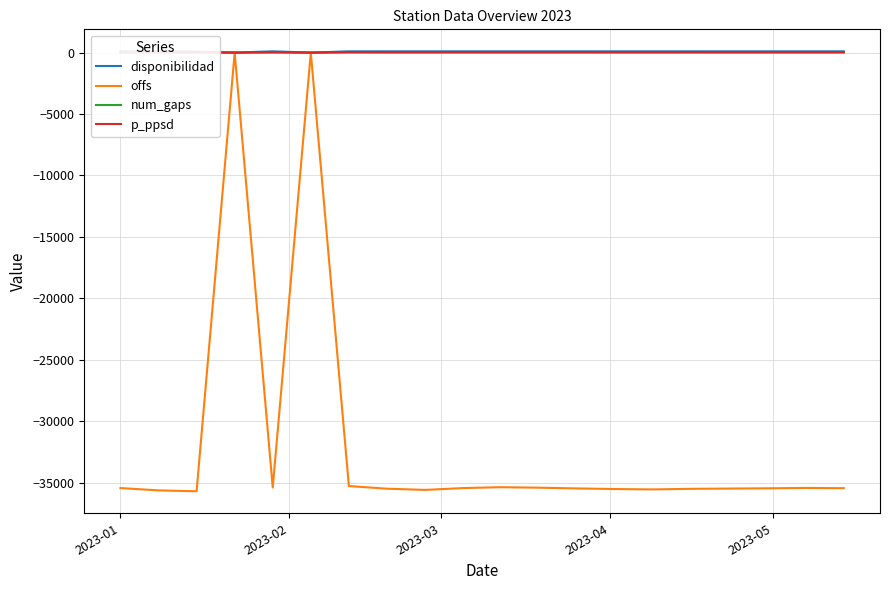

True or false: num_gaps has a value of -1.6 at 2023-05.

False